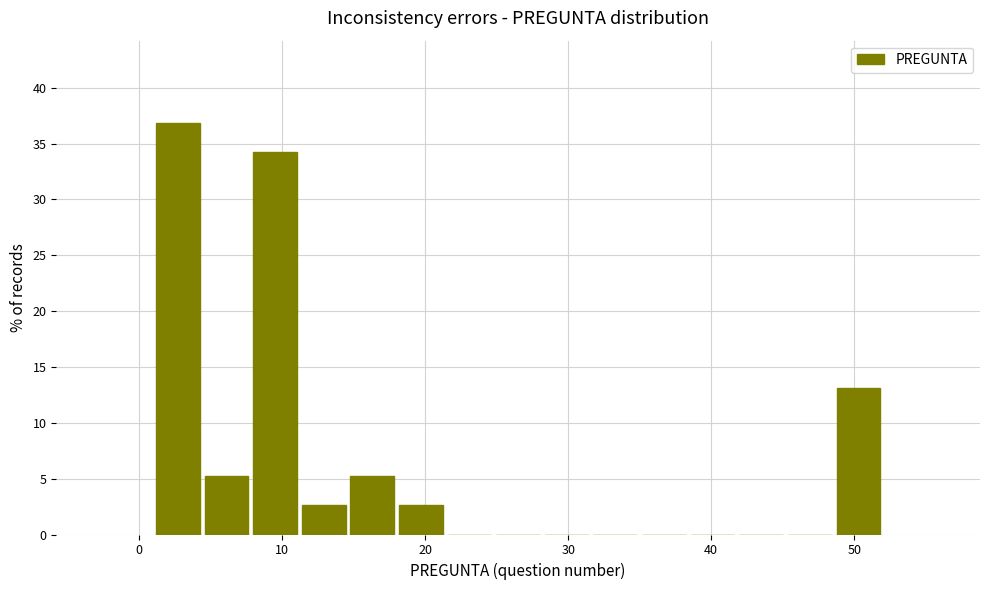

Around what value on the x-axis is the tallest bar? Give the approximate position of its centre, as read against the axis.

3